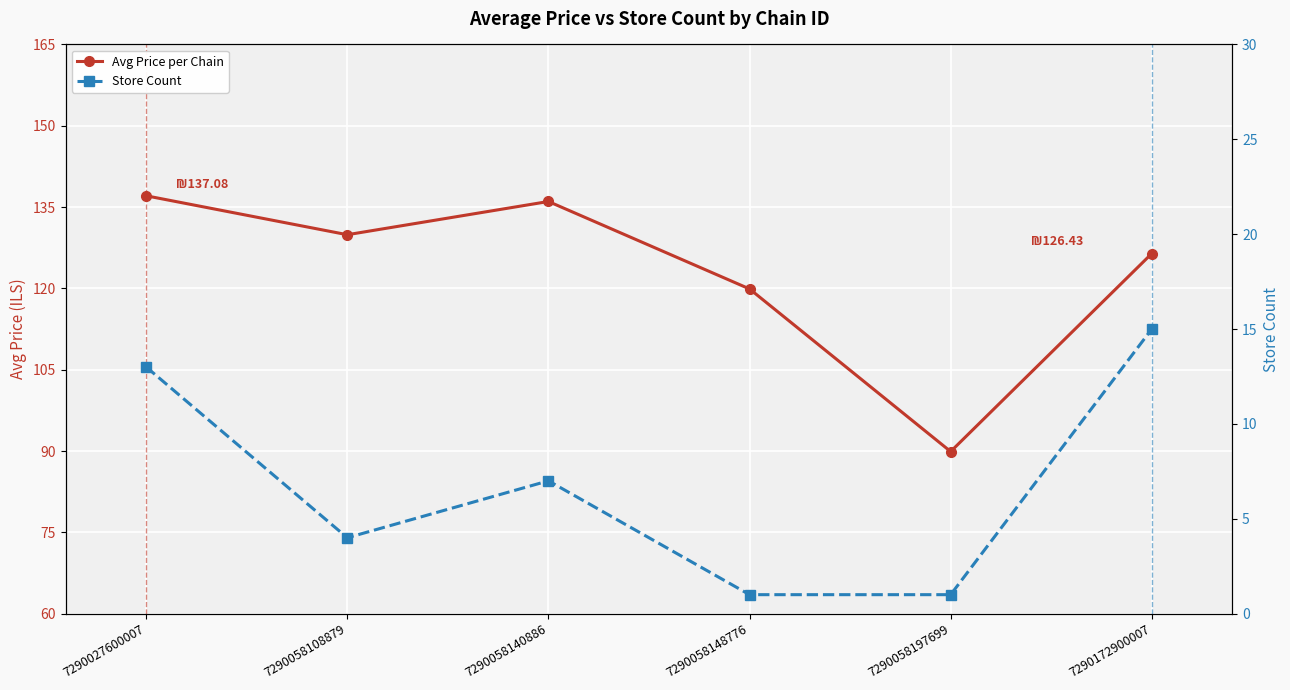

Reading right to left, extract all data points from this chart.

Avg Price per Chain: 126.4	89.9	119.9	136.0	129.9	137.1
Store Count: 15.0	1.0	1.0	7.0	4.0	13.0